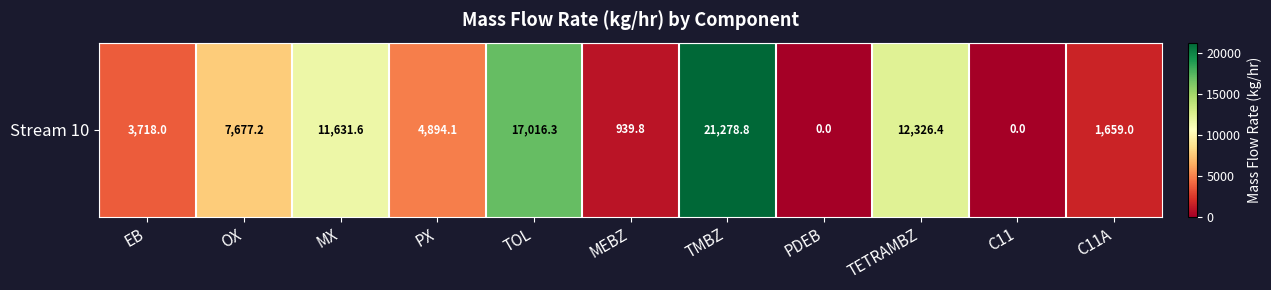

What is the difference between the values at TETRAMBZ and MEBZ?

11386.6